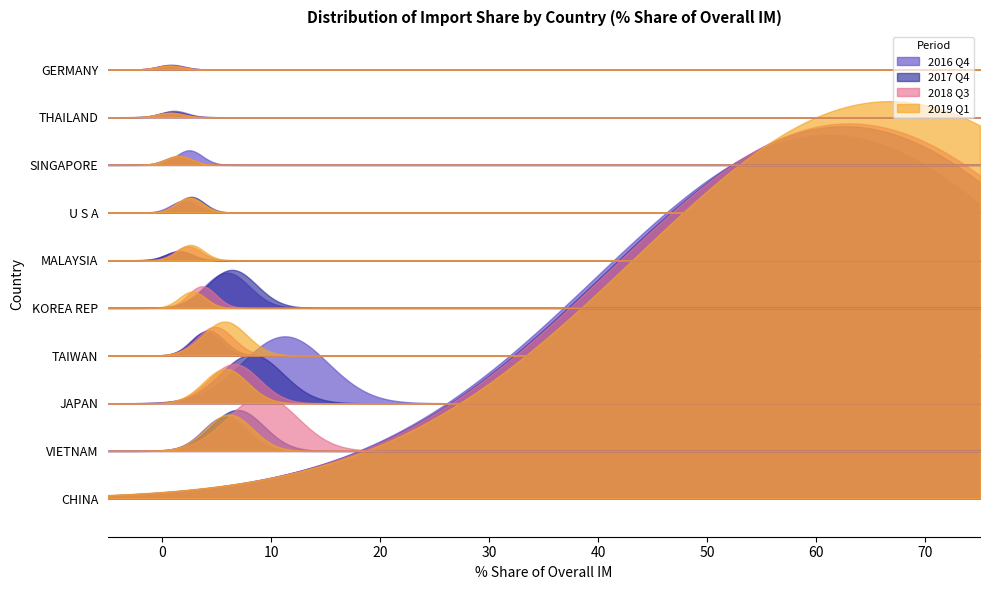

The share_201712 series shows 12.0 at share_201712. True or false?

False